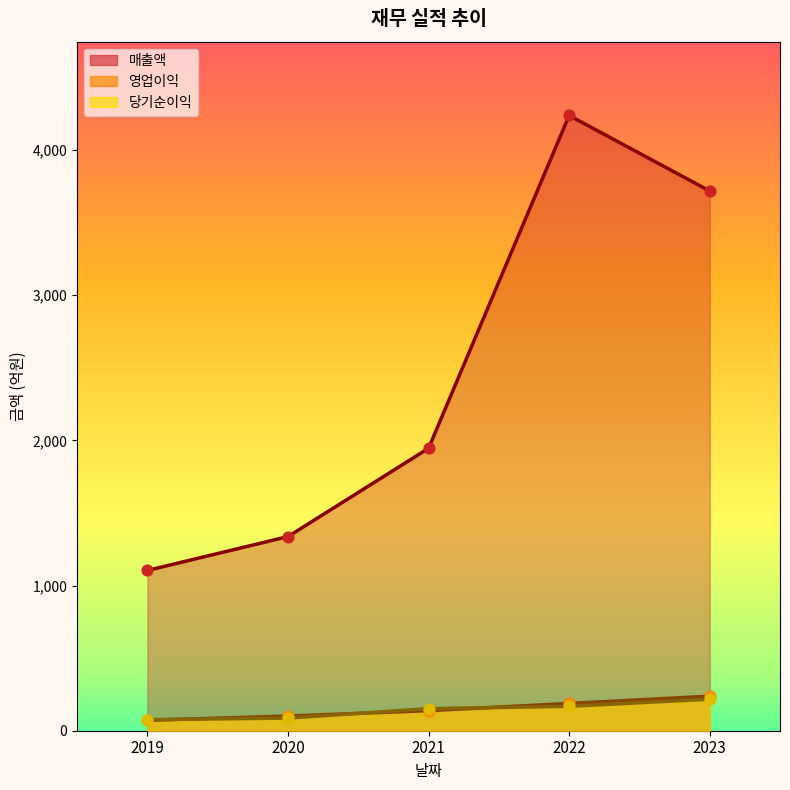

Which series contains the lowest Y value?

영업이익